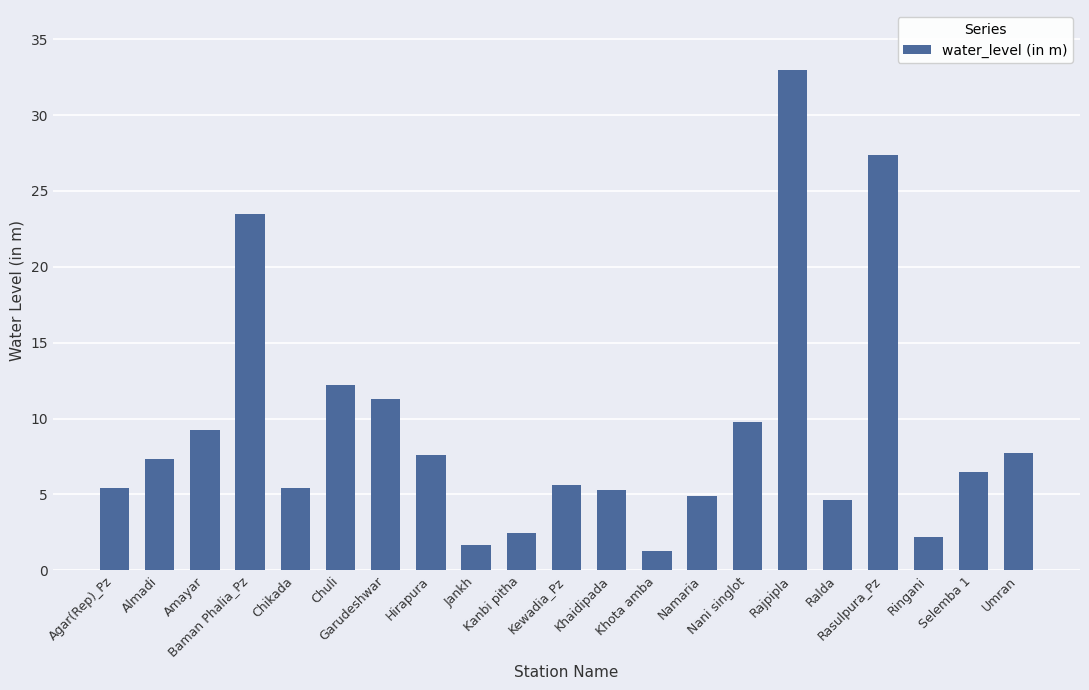

What is the label of the 2nd bar from the left?

Almadi